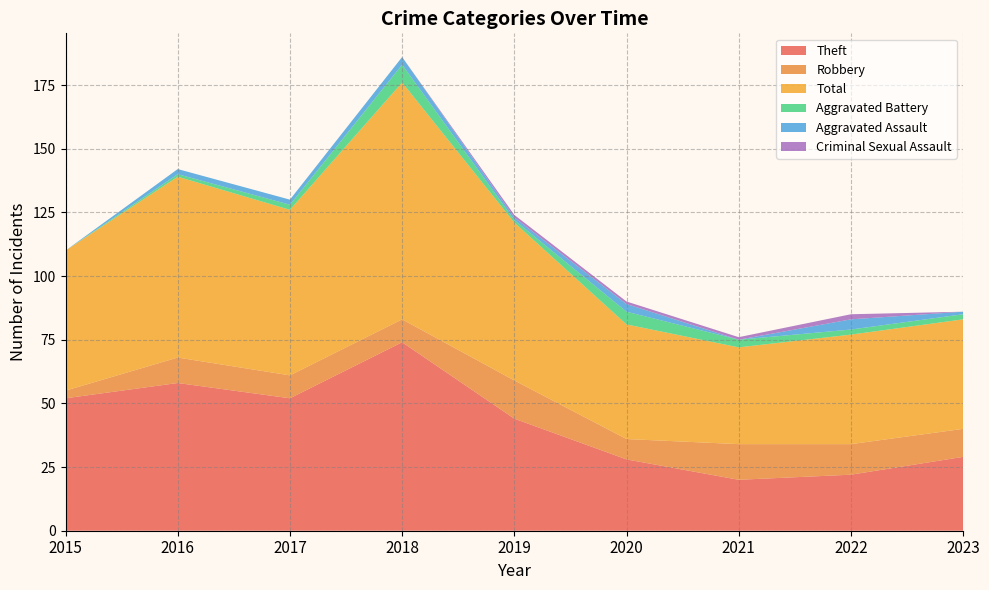

Reading left to right, what are all the values shown in this chart?

Theft: 2015=52	2016=58	2017=52	2018=74	2019=44	2020=28	2021=20	2022=22	2023=29
Robbery: 2015=3	2016=10	2017=9	2018=9	2019=15	2020=8	2021=14	2022=12	2023=11
Total: 2015=55	2016=71	2017=65	2018=93	2019=62	2020=45	2021=38	2022=43	2023=43
Aggravated Battery: 2015=0	2016=1	2017=2	2018=7	2019=1	2020=5	2021=3	2022=2	2023=2
Aggravated Assault: 2015=0	2016=2	2017=2	2018=3	2019=1	2020=3	2021=0	2022=4	2023=1
Criminal Sexual Assault: 2015=0	2016=0	2017=0	2018=0	2019=1	2020=1	2021=1	2022=2	2023=0